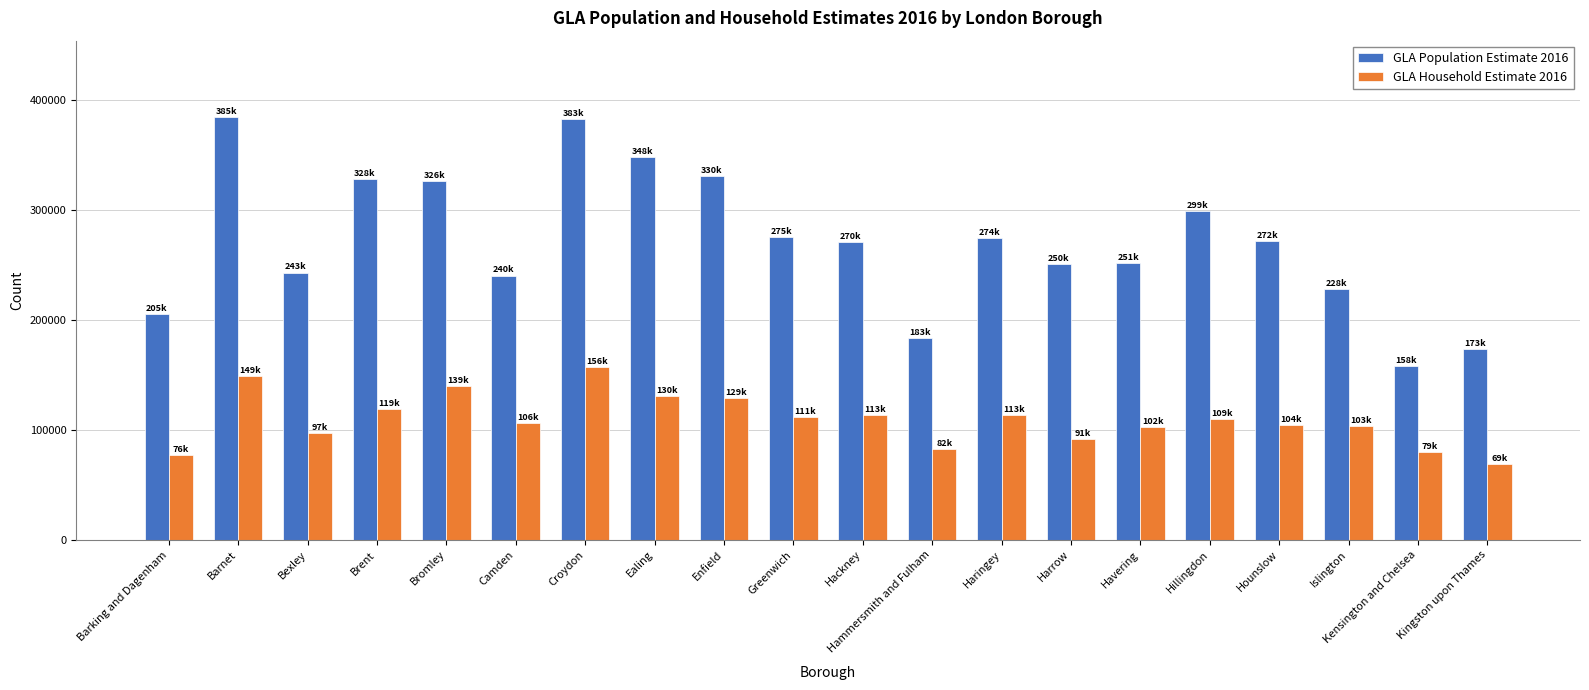

What is the smallest value displayed?

69132